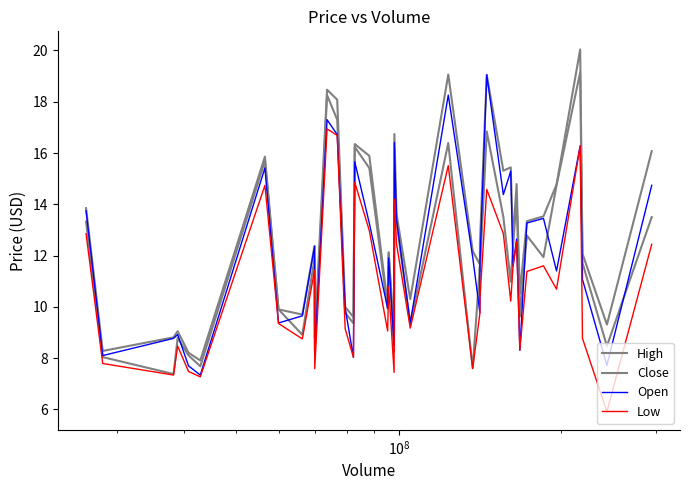

How many distinct data groups are displayed?

4